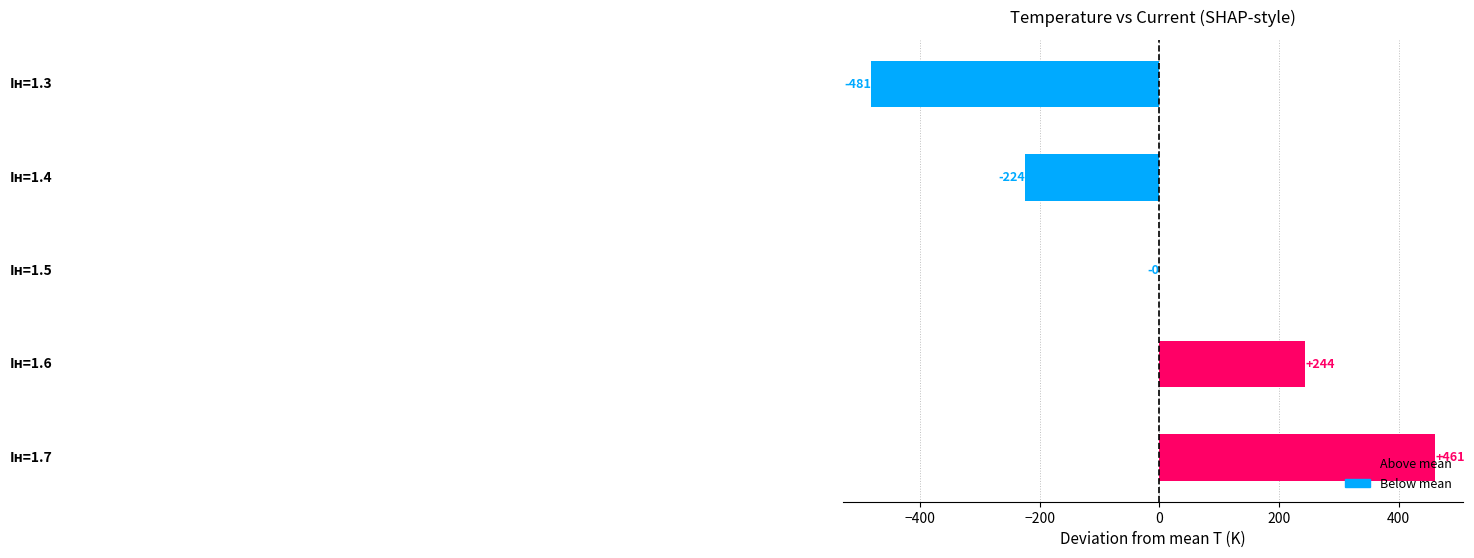

How many series are shown in this chart?

1